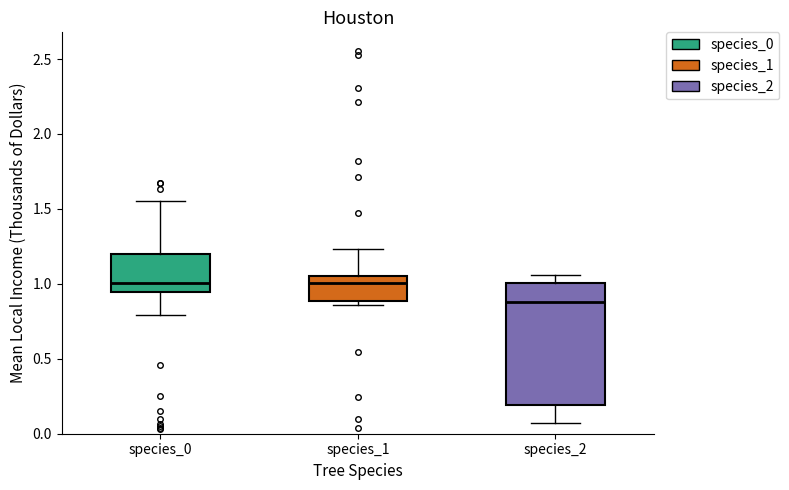

Comparing the boxes themselves (not the whiskers), which one is the tallest?

species_2